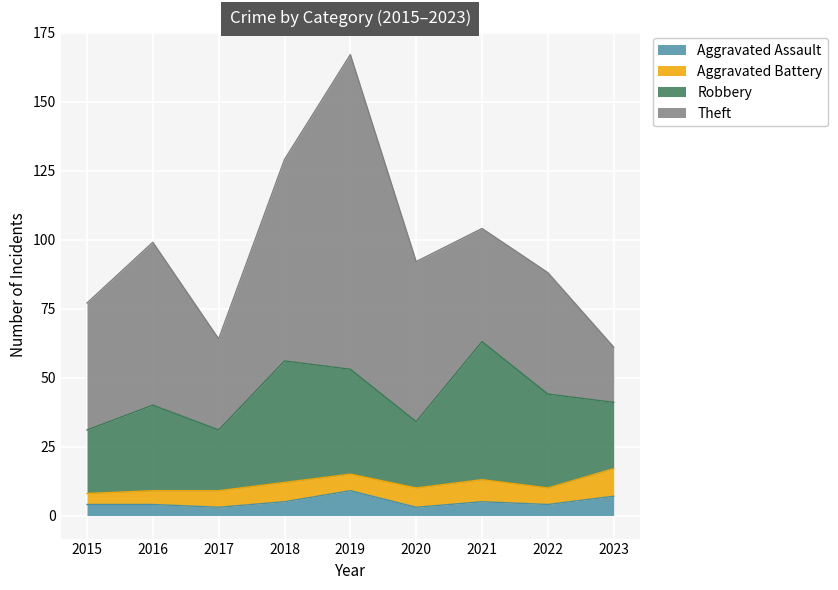

What are all the series names shown in the legend?

Aggravated Assault, Aggravated Battery, Robbery, Theft